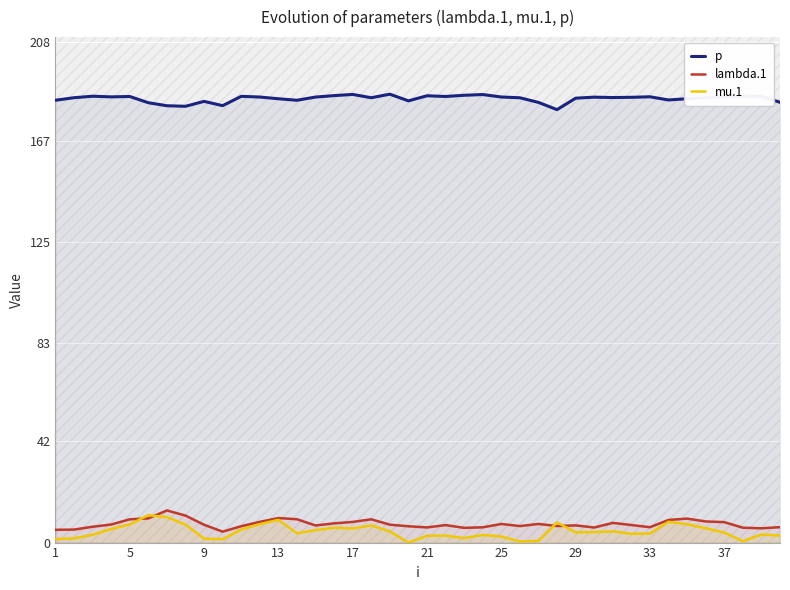

What is the average value of the p series?

184.4